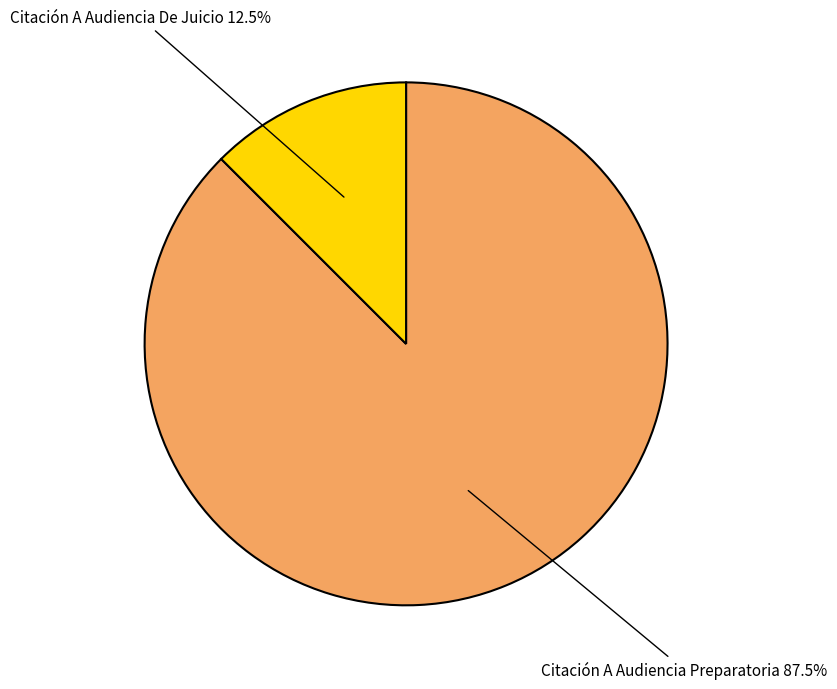

Does any single category account for the majority?

Yes